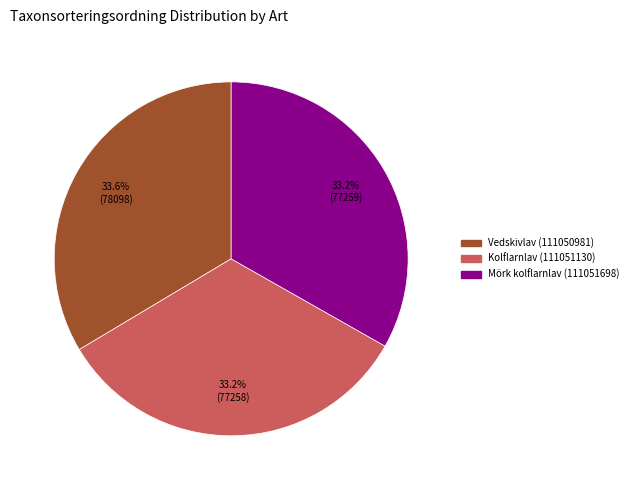

Is the sum of Vedskivlav (111050981) and Mörk kolflarnlav (111051698) greater than half?

Yes